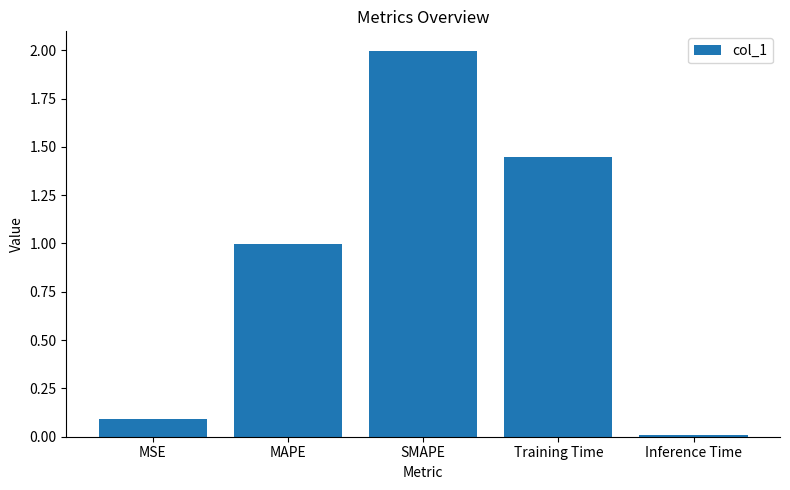

The value at Inference Time is 0.0. True or false?

True